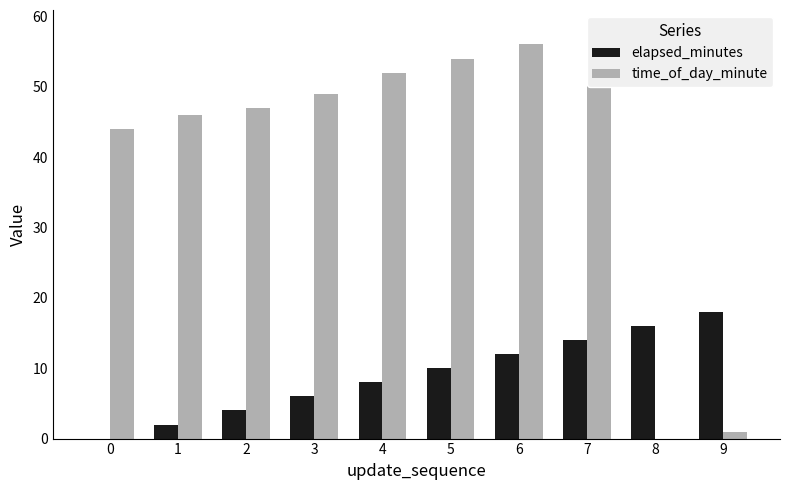

How many data points in time_of_day_minute are less than 49?

5